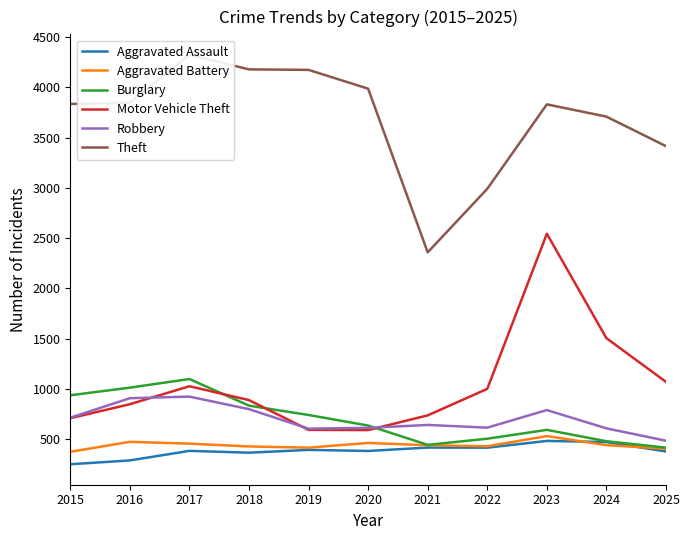

How many distinct data groups are displayed?

6